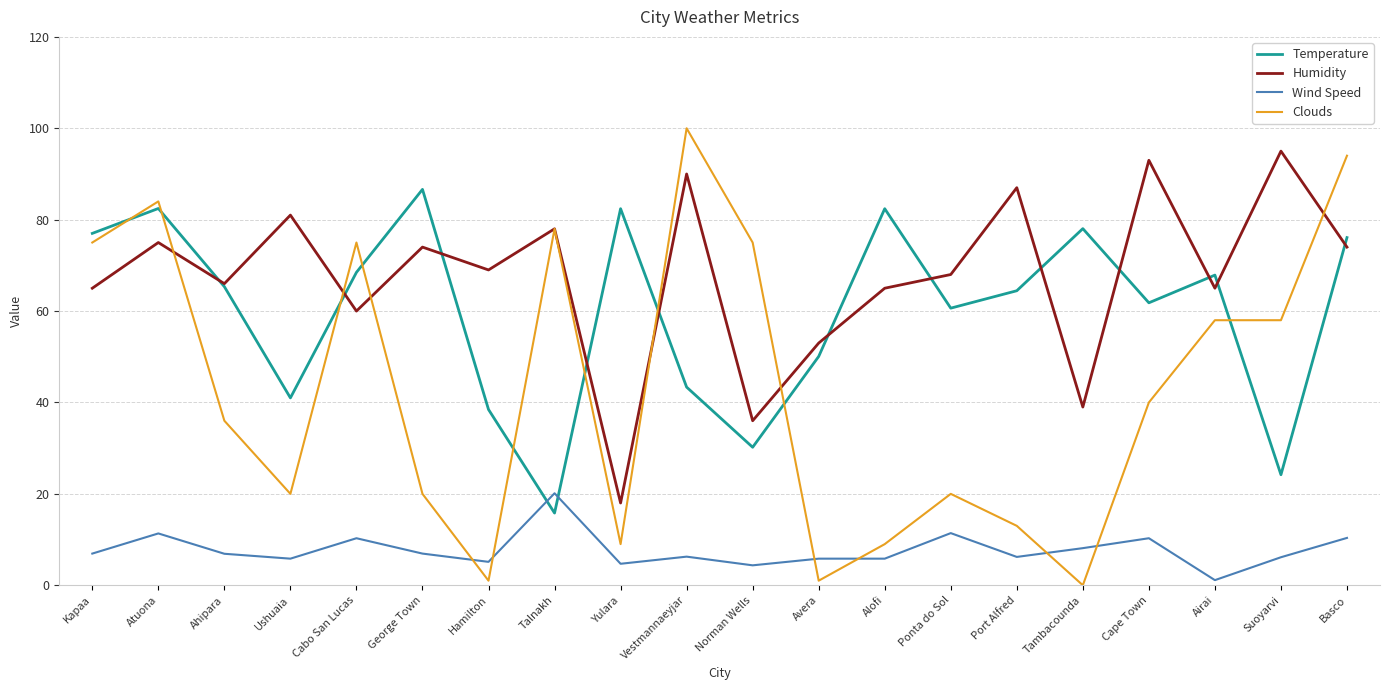

How many distinct data groups are displayed?

4